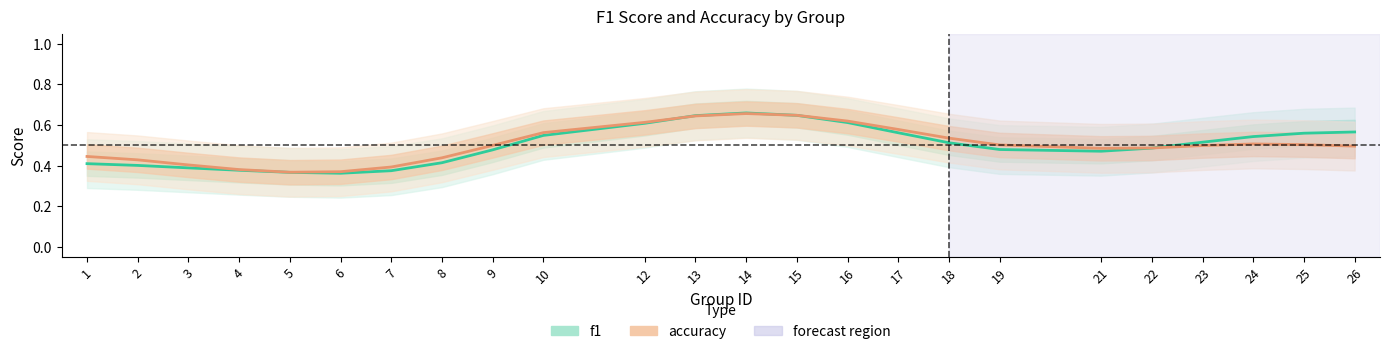

How many interior local peaks does the f1 series have?

1